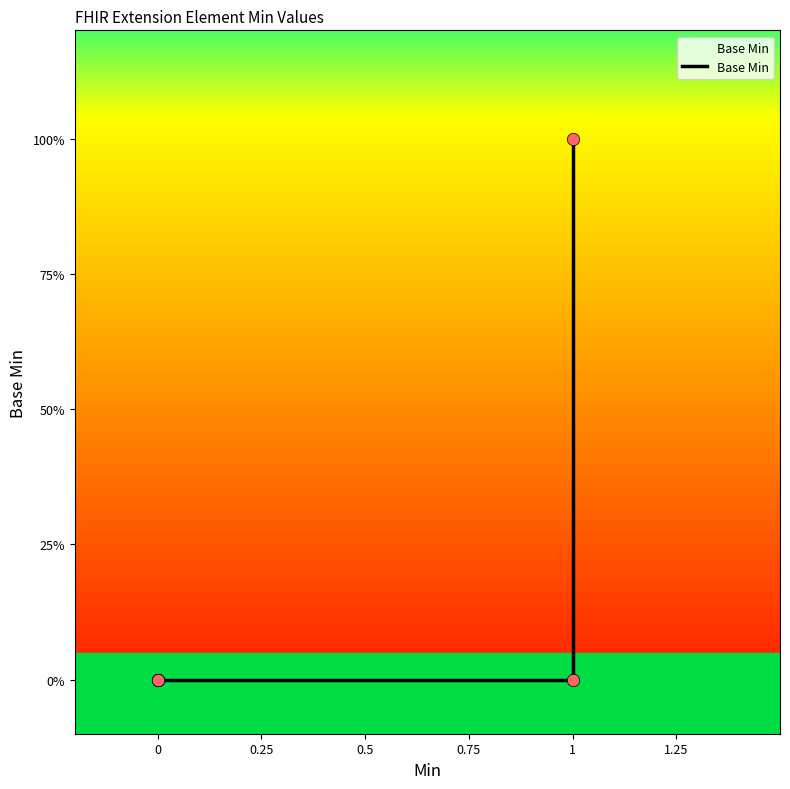

What is the change in value from 0 to 1?

+1